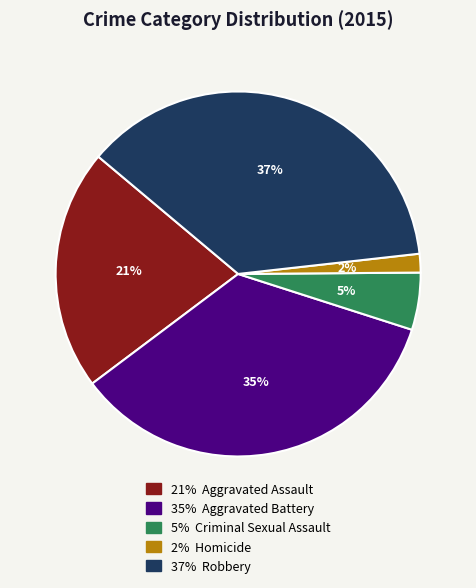

Is there a majority slice in this chart?

No